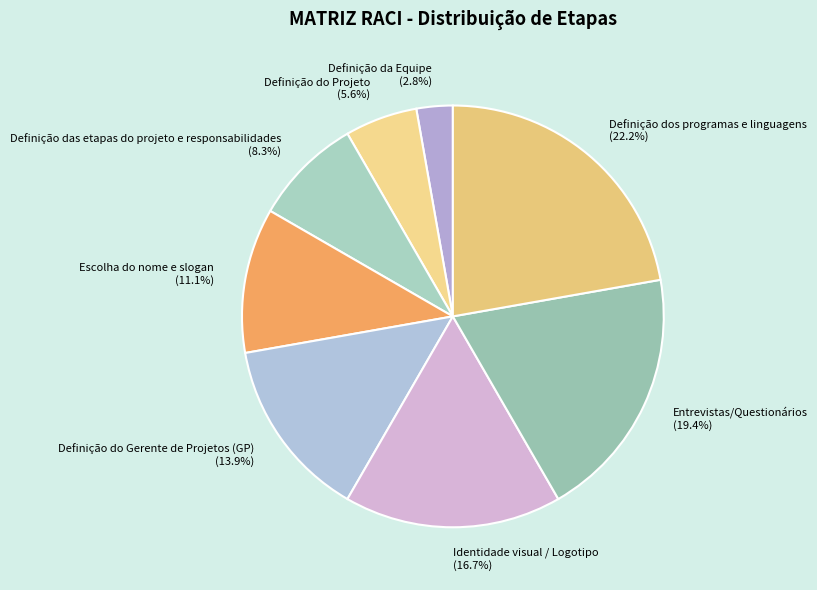

Does Identidade visual / Logotipo represent more than half of the total?

No